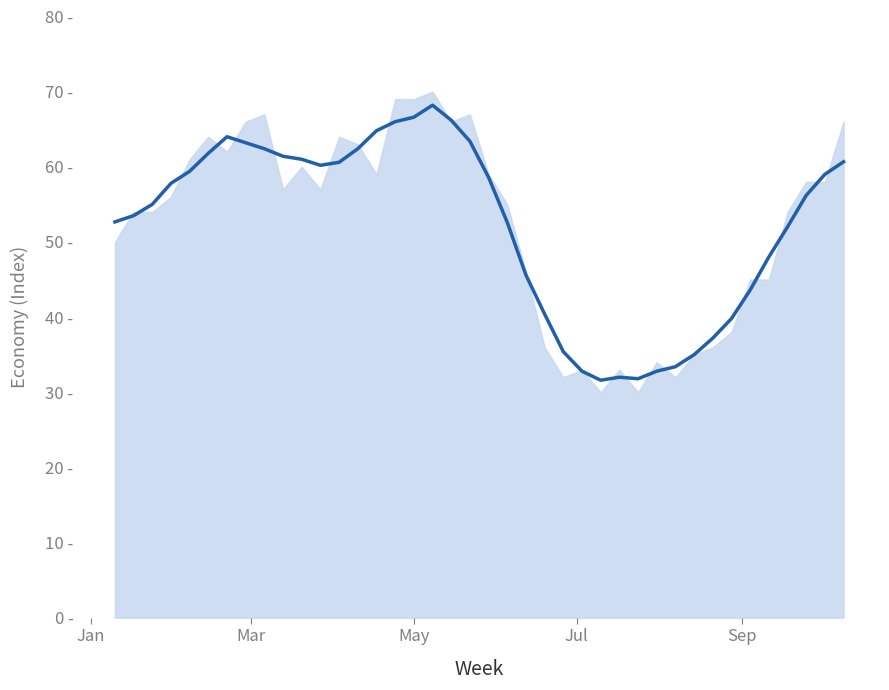

How many values are below 57?

20